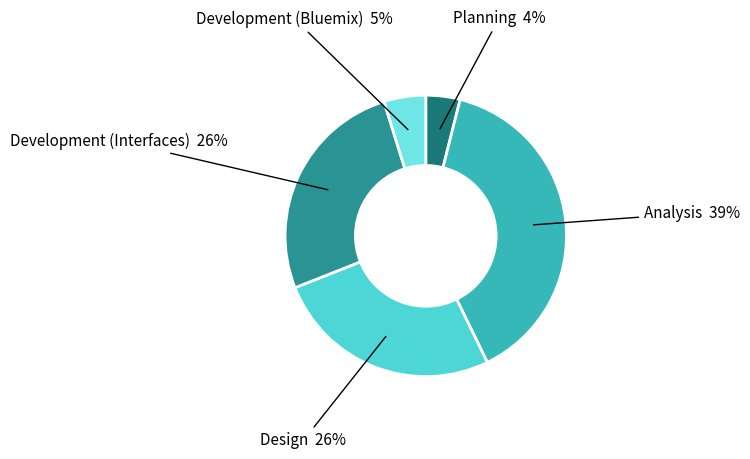

To the nearest percent, what is the average slice percentage?

20%